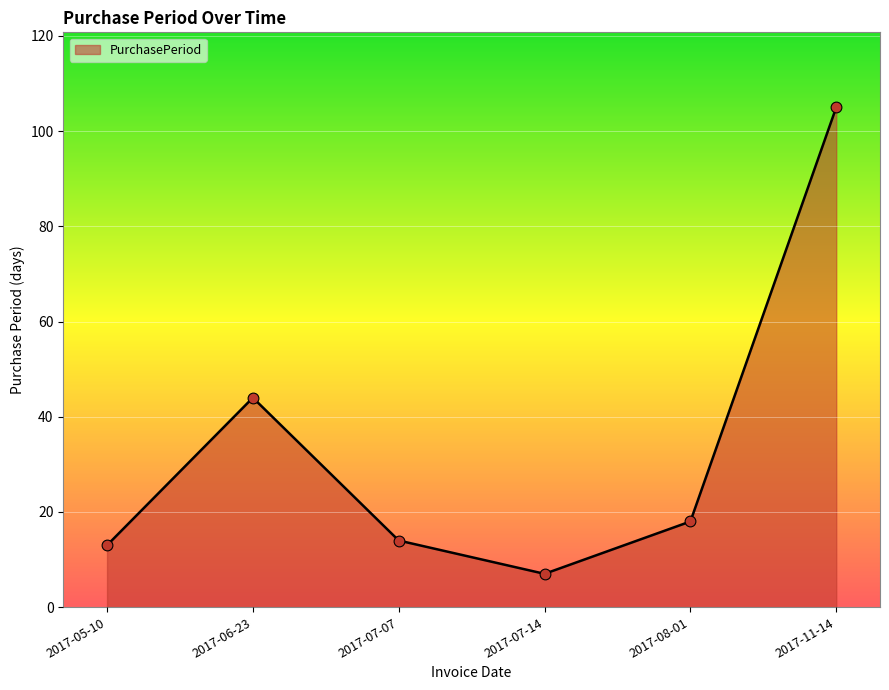

Between 2017-11-14 and 2017-06-23, which is larger?

2017-11-14